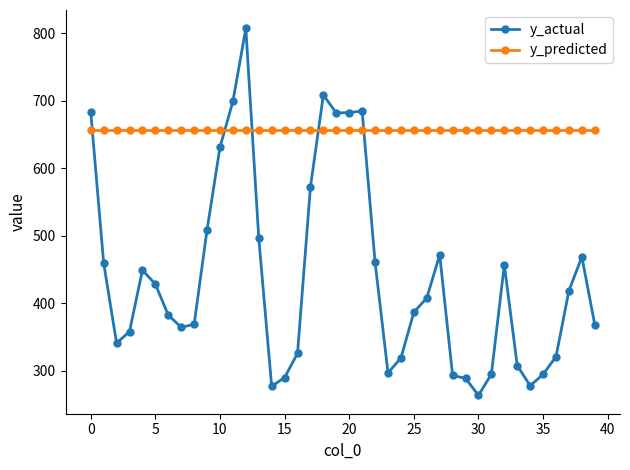

Rank the series by their average value, from lowest to highest.

y_actual, y_predicted